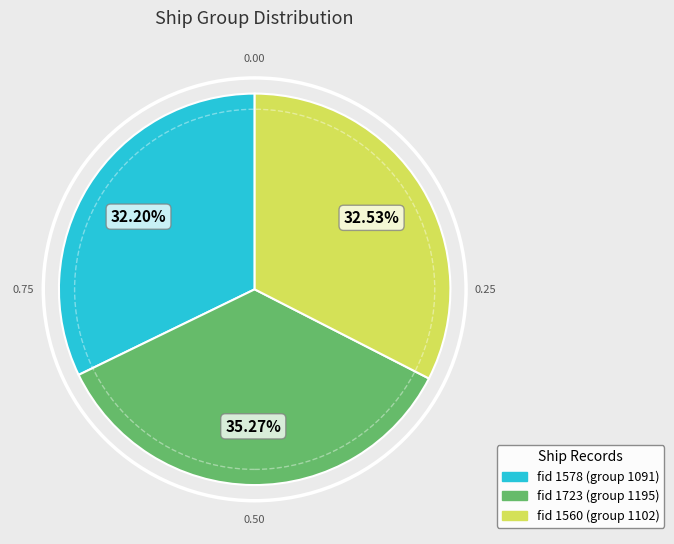

Is there any slice that represents more than half of the pie?

No